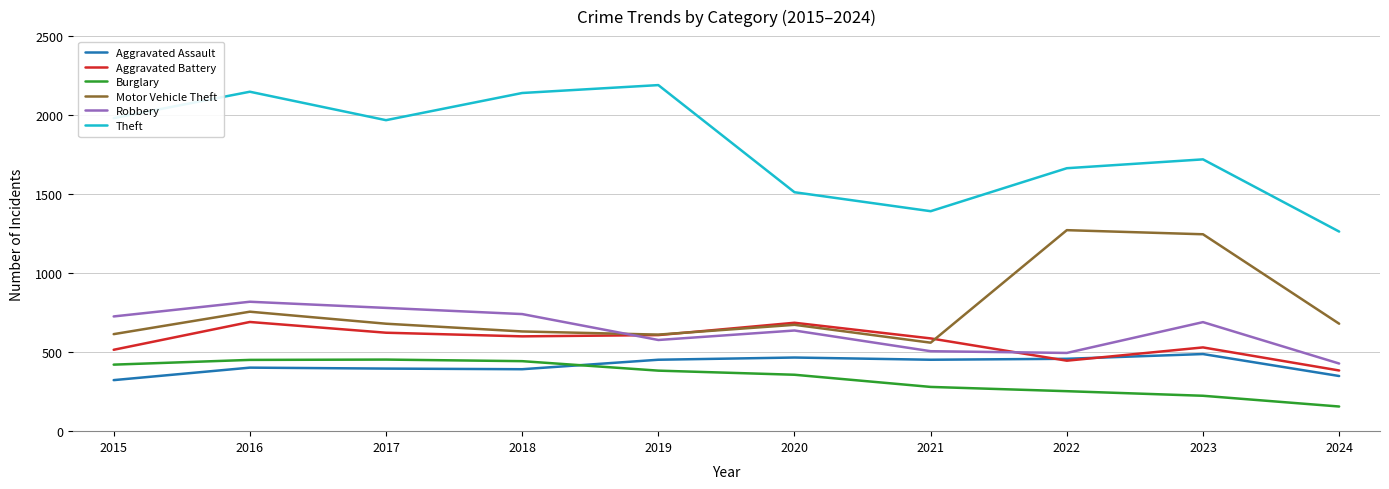

Does the chart have visible grid lines?

Yes